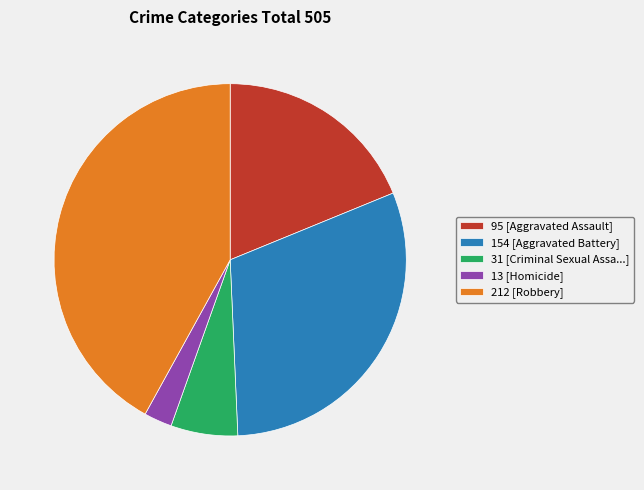

Is it true that 212 [Robbery] is 42% of the pie?

True